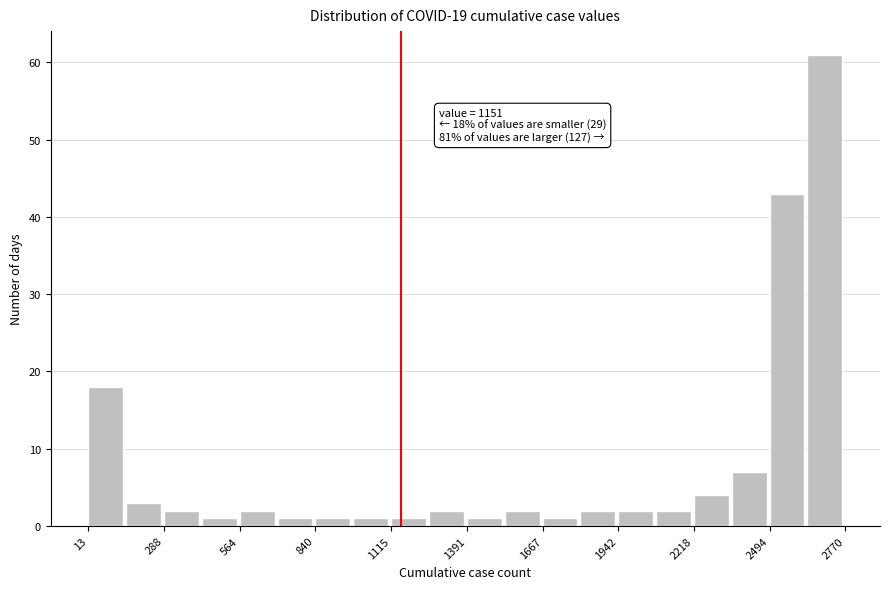

Read against the x-axis, roughly where is the centre of the tallest bar?

2700